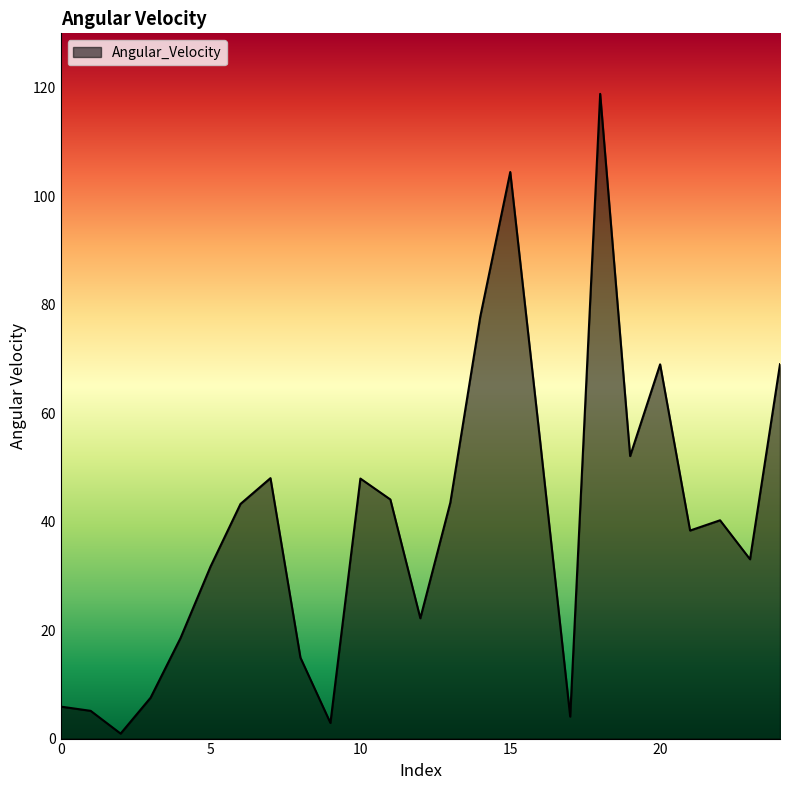

What is the difference between the maximum and minimum values?

117.9